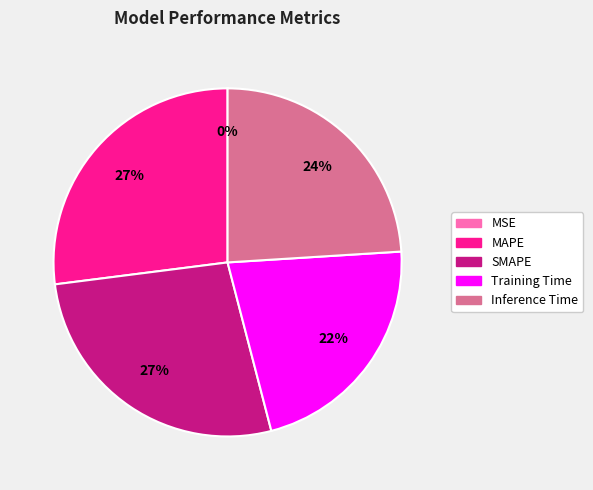

Which has a higher value, SMAPE or Training Time?

SMAPE